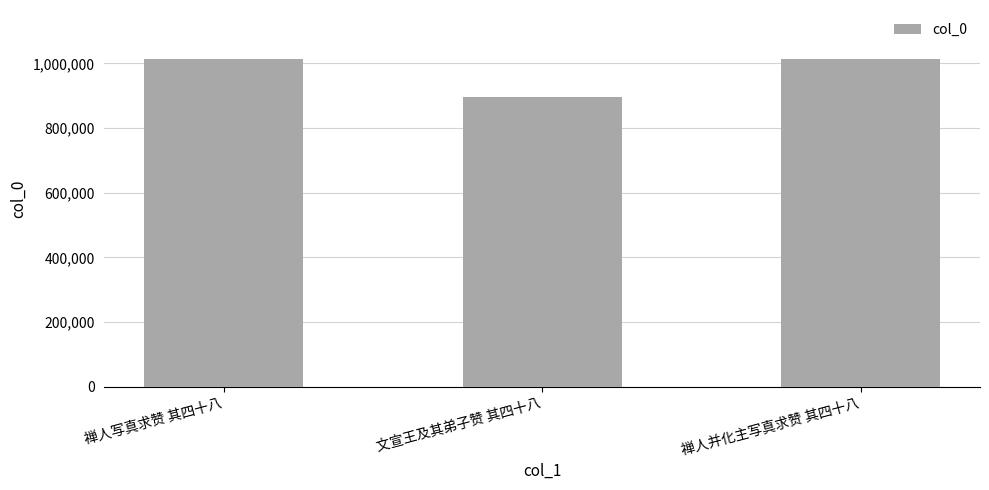

At which label is the value closest to 953988?

禅人写真求赞 其四十八